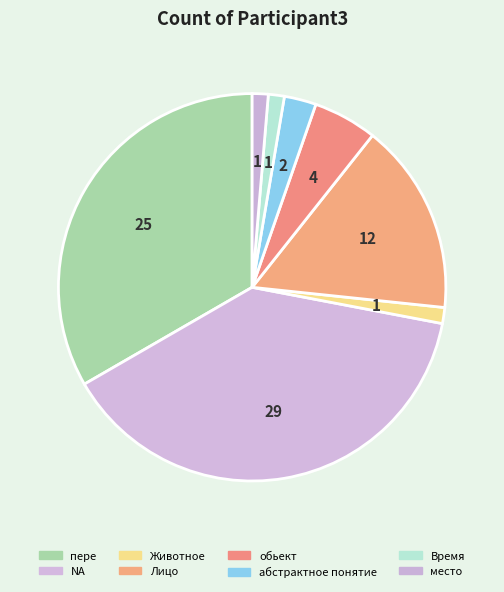

Is there any slice that represents more than half of the pie?

No